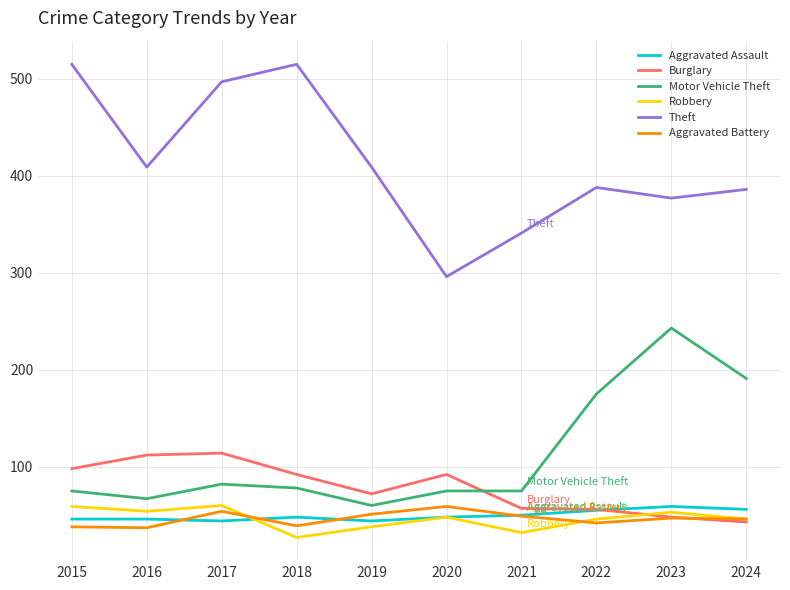

What is the maximum value for Burglary?

114